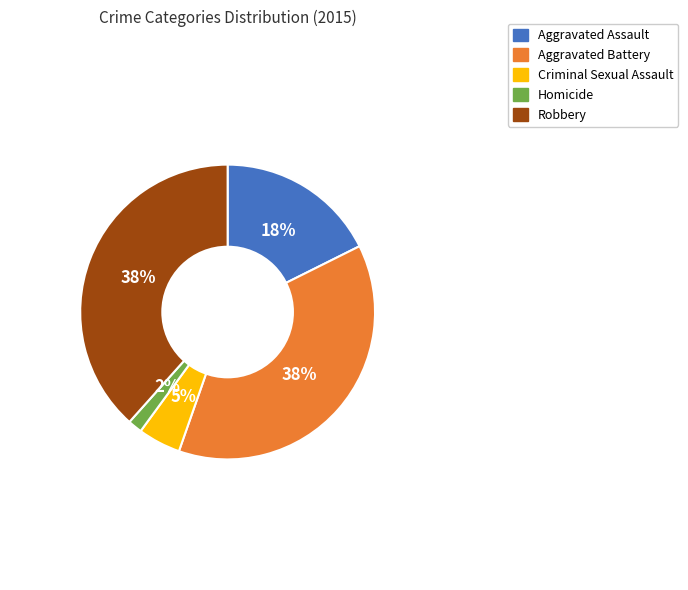

To the nearest percent, what is the average slice percentage?

20%